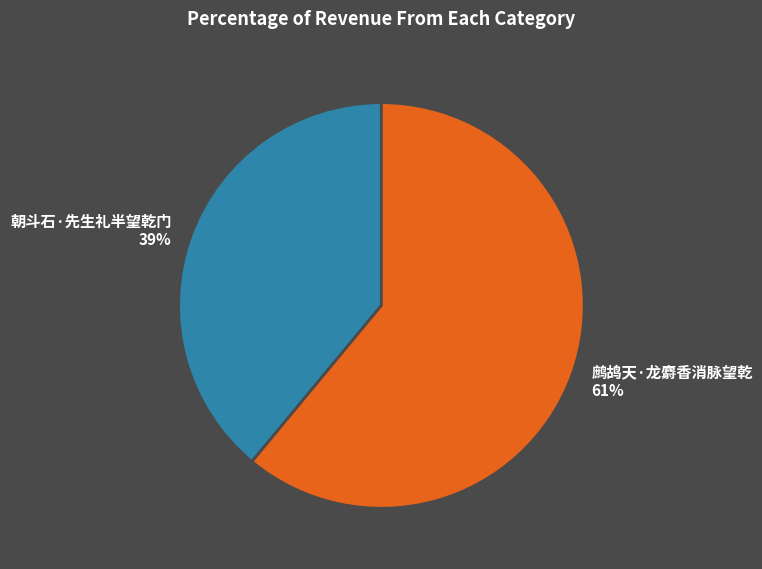

Rank the categories by value from highest to lowest.

鹧鸪天·龙麝香消脉望乾, 朝斗石·先生礼半望乾门